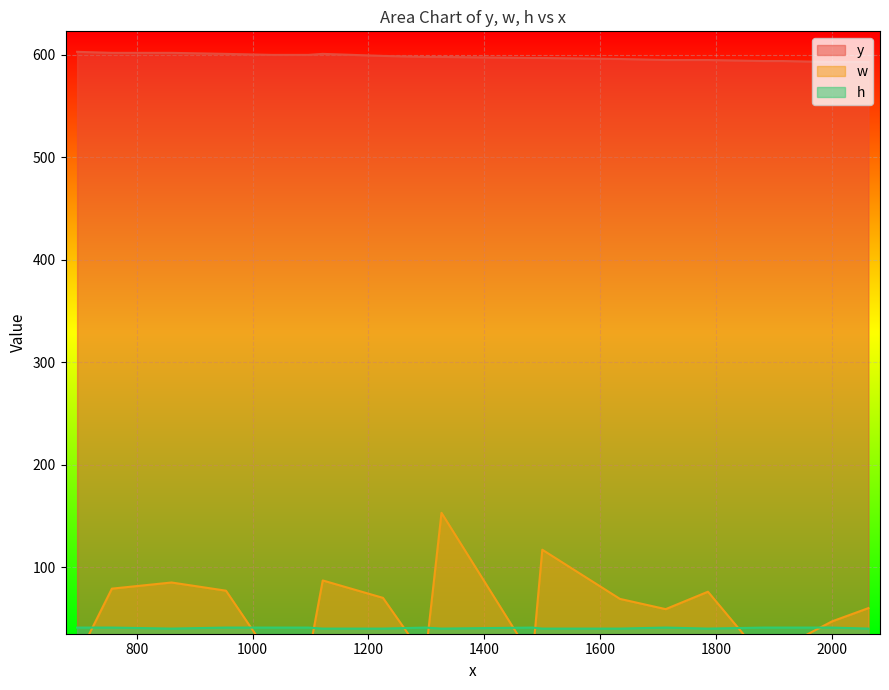

Is the value of h at 1121 greater than the value of y at 1096?

No